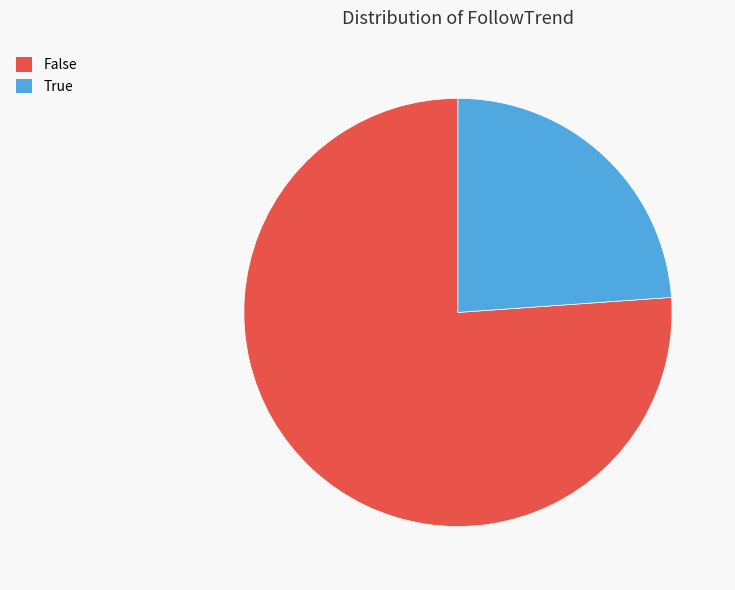

Which slice is the largest?

False